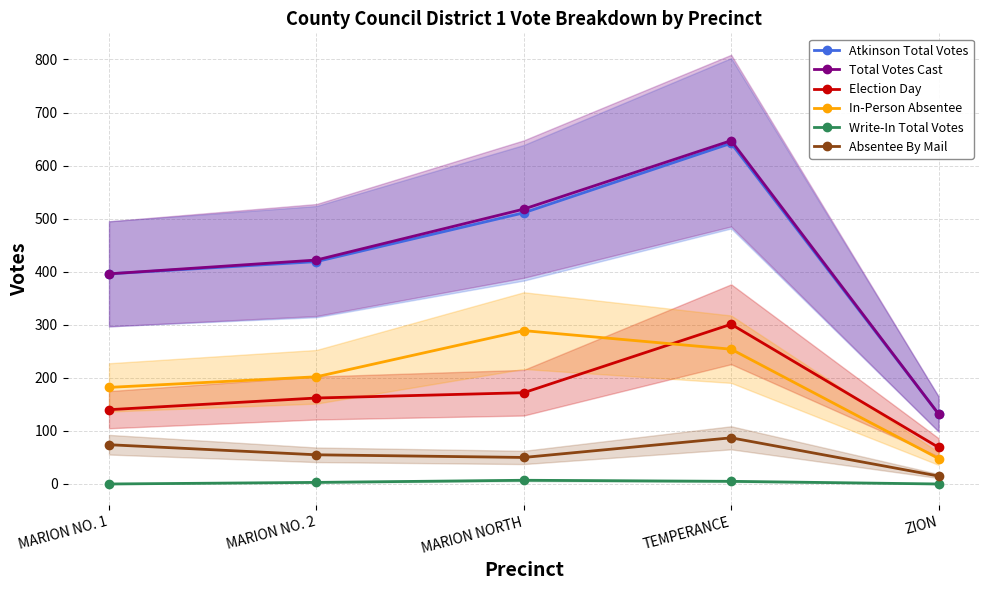

Is the value of Absentee By Mail at ZION greater than the value of In-Person Absentee at TEMPERANCE?

No